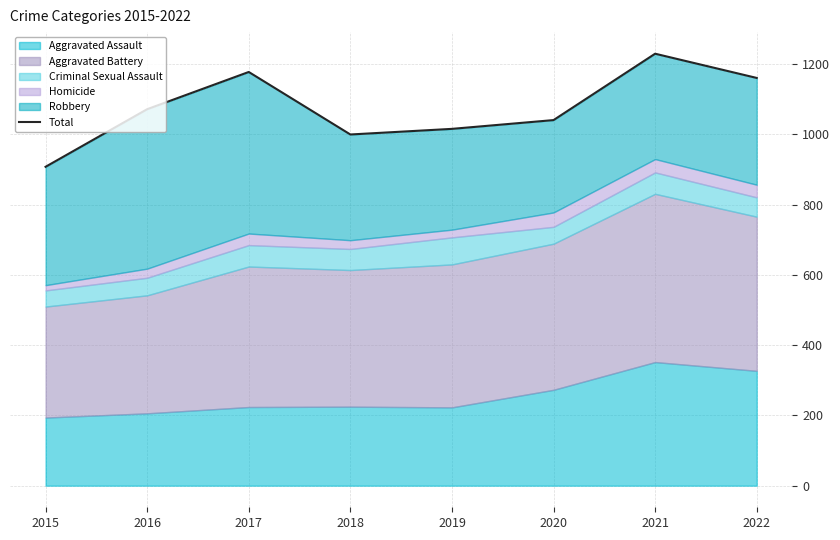

Rank the categories by value from highest to lowest.

2021, 2017, 2022, 2016, 2020, 2019, 2018, 2015